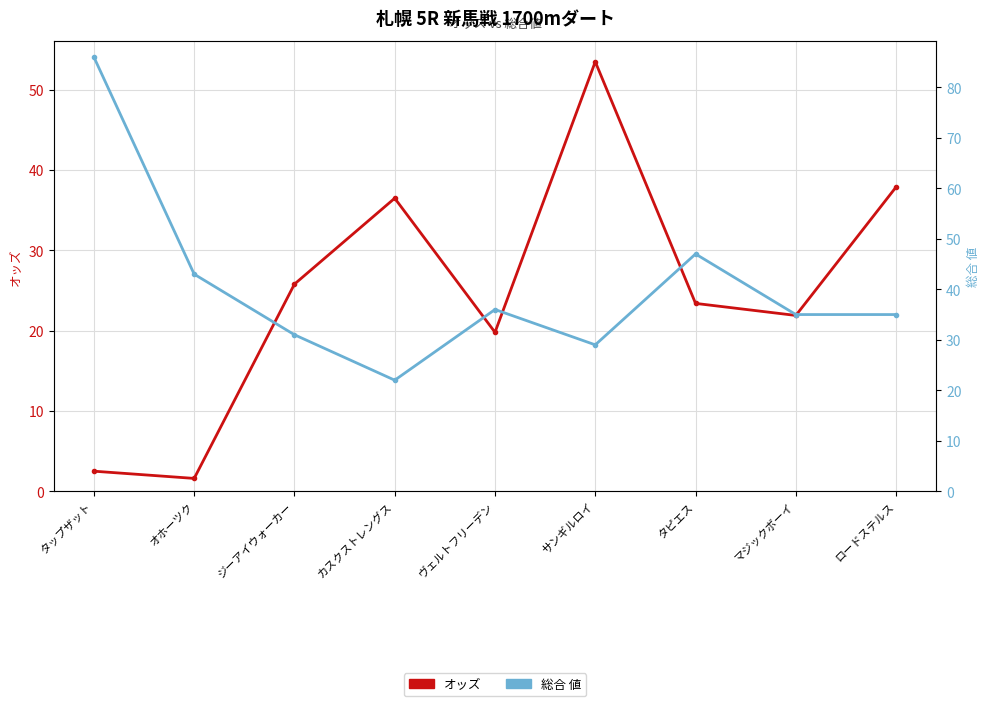

What is the sum of the 総合 値 values at オホーツク and ロードステルス?

78.0